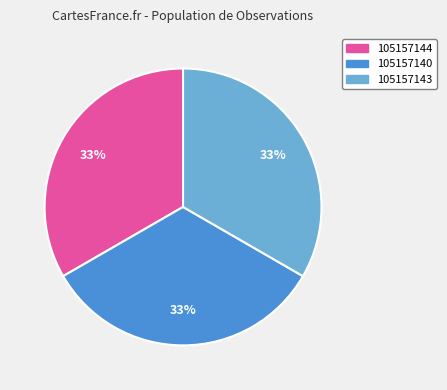

Count the number of slices in the pie.

3